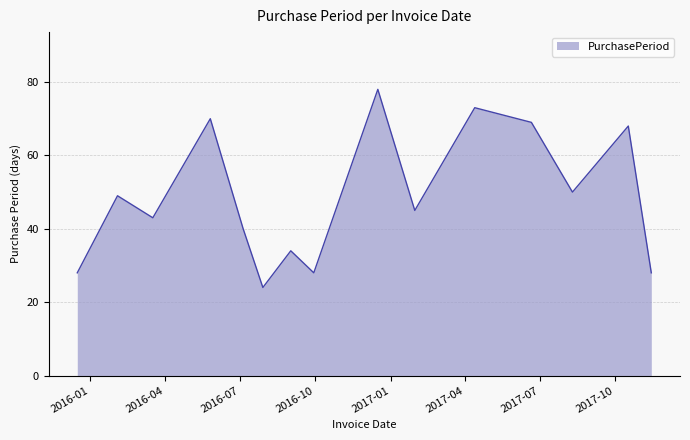

What is the difference between the maximum and minimum values?

54